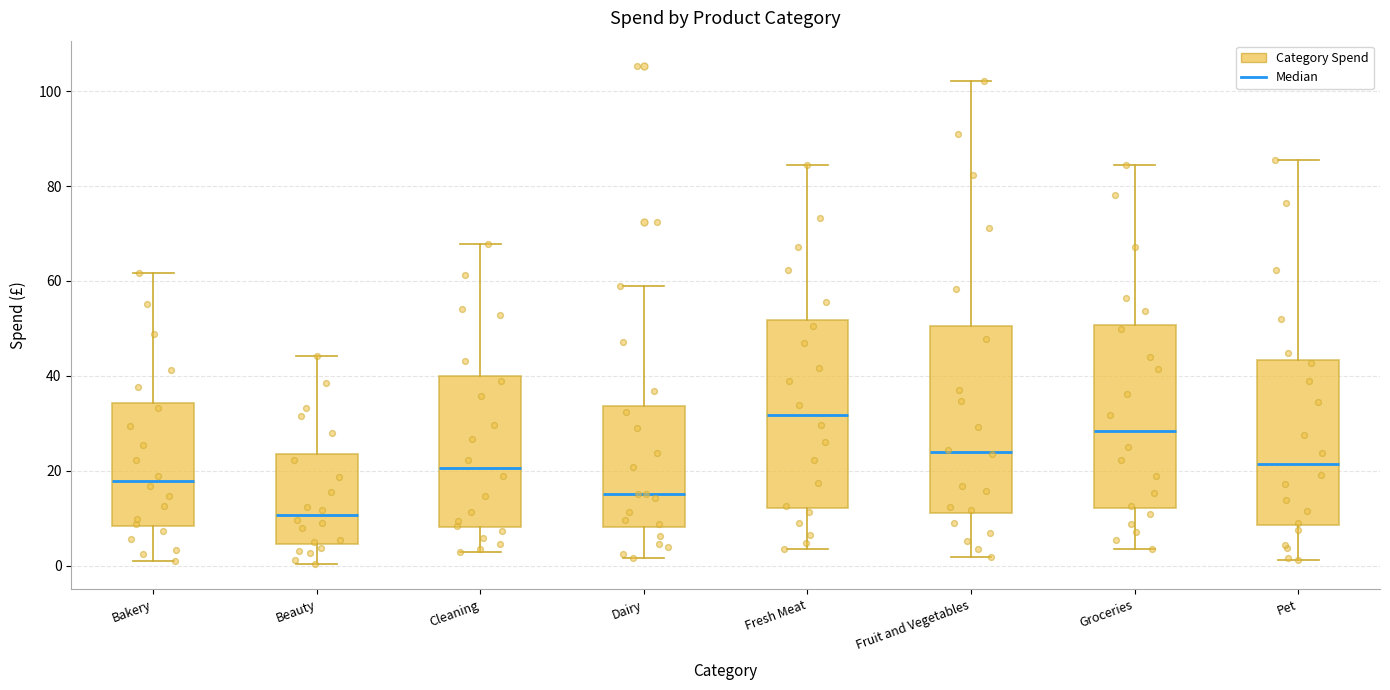

Reading left to right, read every box against the y-axis: the position of its median line, the range the box covers, and the ends of its whiskers. The values are not printed on the chart, so give them approximately, as read against the axis.

Bakery: median 18, box 8 to 34, whiskers 0 to 62
Beauty: median 10, box 4 to 24, whiskers 0 to 44
Cleaning: median 20, box 8 to 40, whiskers 2 to 68
Dairy: median 16, box 8 to 34, whiskers 2 to 58
Fresh Meat: median 32, box 12 to 52, whiskers 4 to 84
Fruit and Vegetables: median 24, box 12 to 50, whiskers 2 to 102
Groceries: median 28, box 12 to 50, whiskers 4 to 84
Pet: median 22, box 8 to 44, whiskers 2 to 86